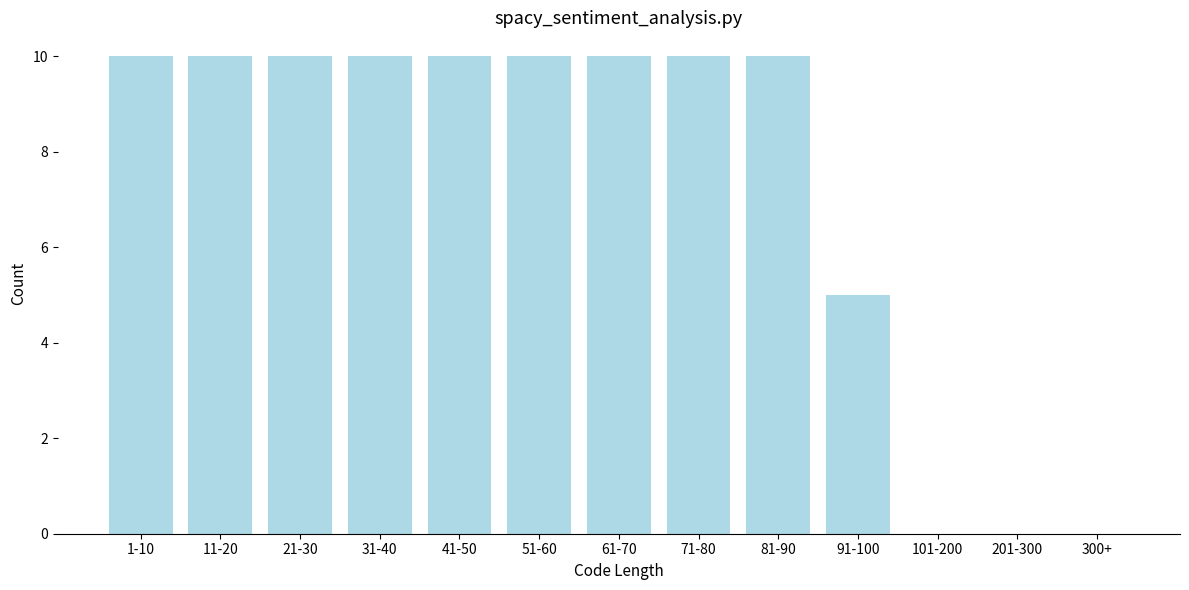

Reading left to right, transcribe all the data shown in this chart.

1-10=10	11-20=10	21-30=10	31-40=10	41-50=10	51-60=10	61-70=10	71-80=10	81-90=10	91-100=5	101-200=0	201-300=0	300+=0